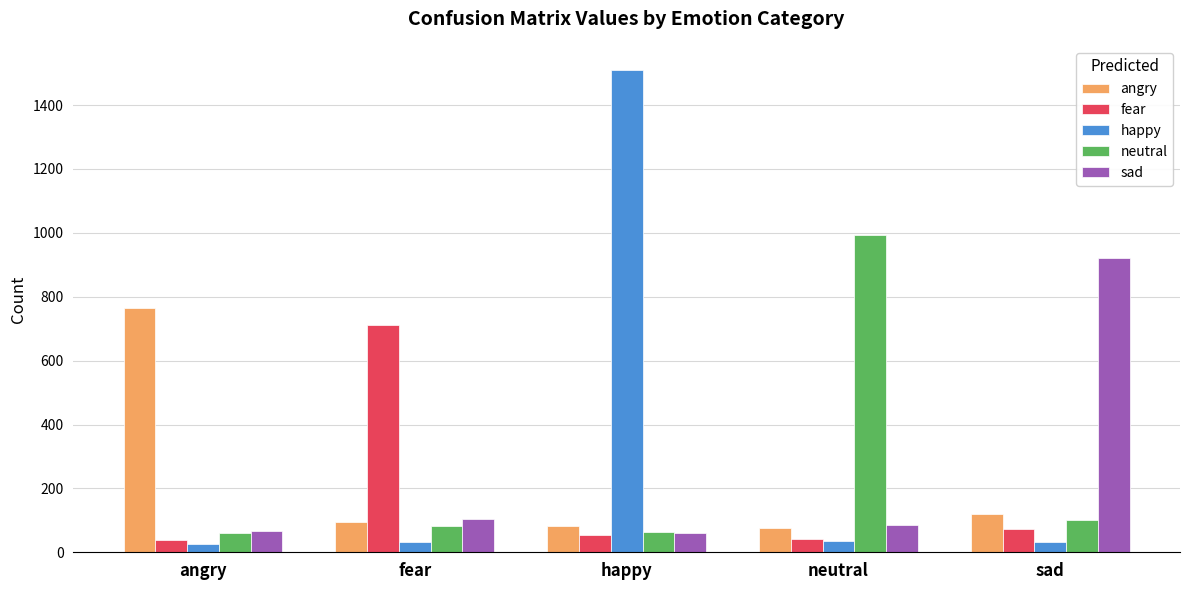

At how many categories does at least one series exceed 233?

5